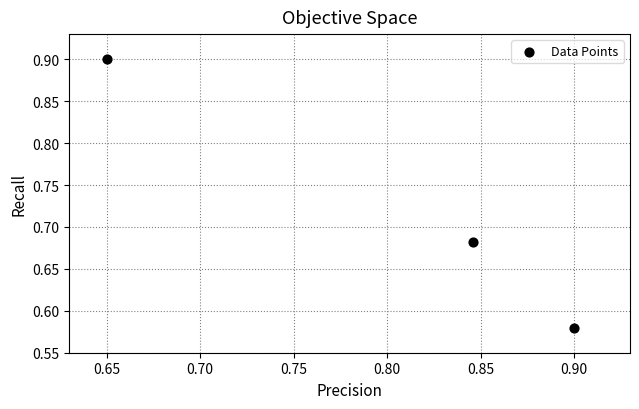

What is the range of Y values (max minus min)?

0.3